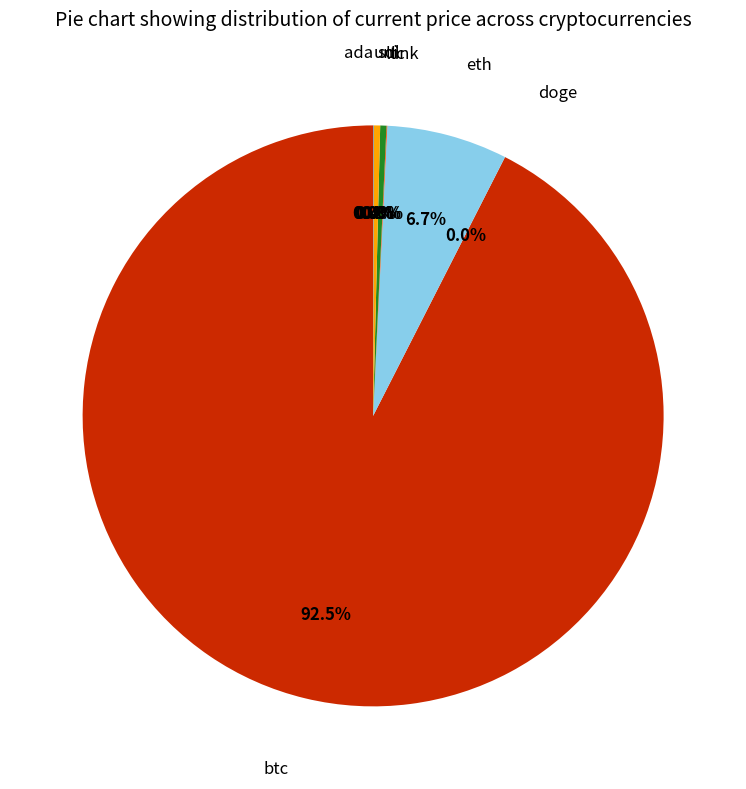

Is there a majority slice in this chart?

Yes